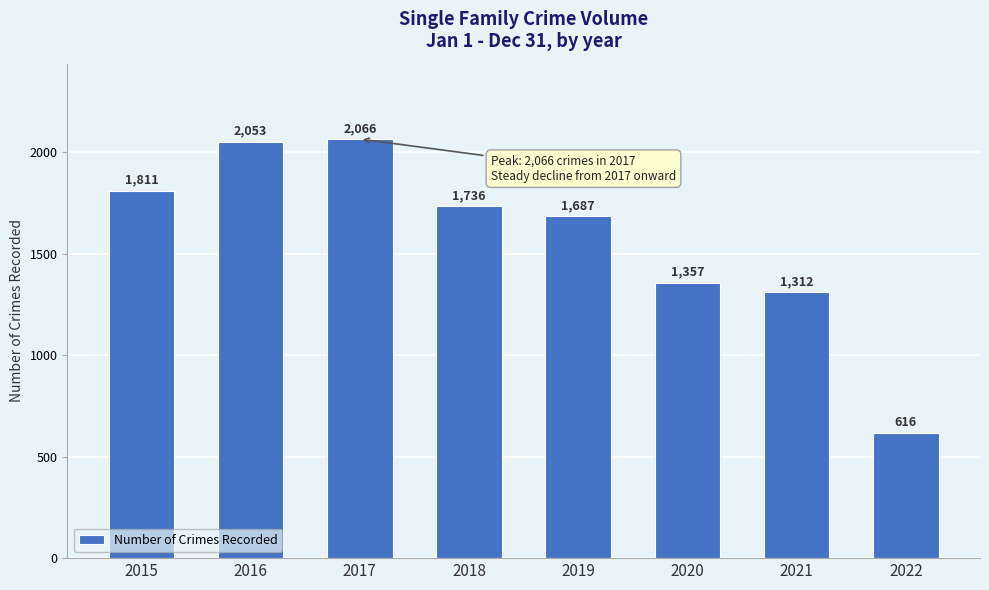

Are the bars grouped side by side (vs. stacked)?

No